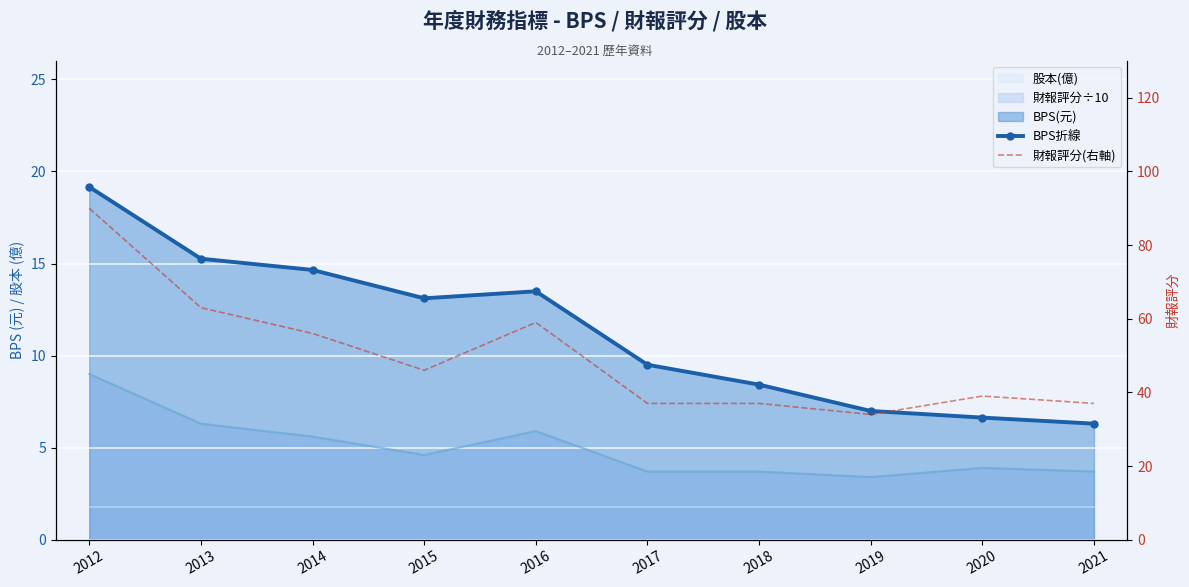

Where is the first local maximum for BPS折線?

2016